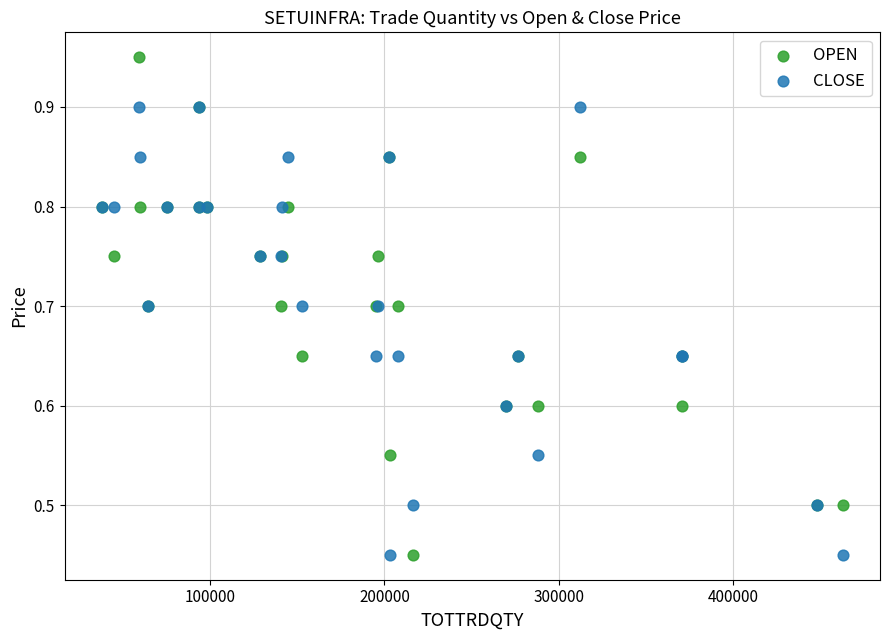

Which series contains the highest Y value?

OPEN